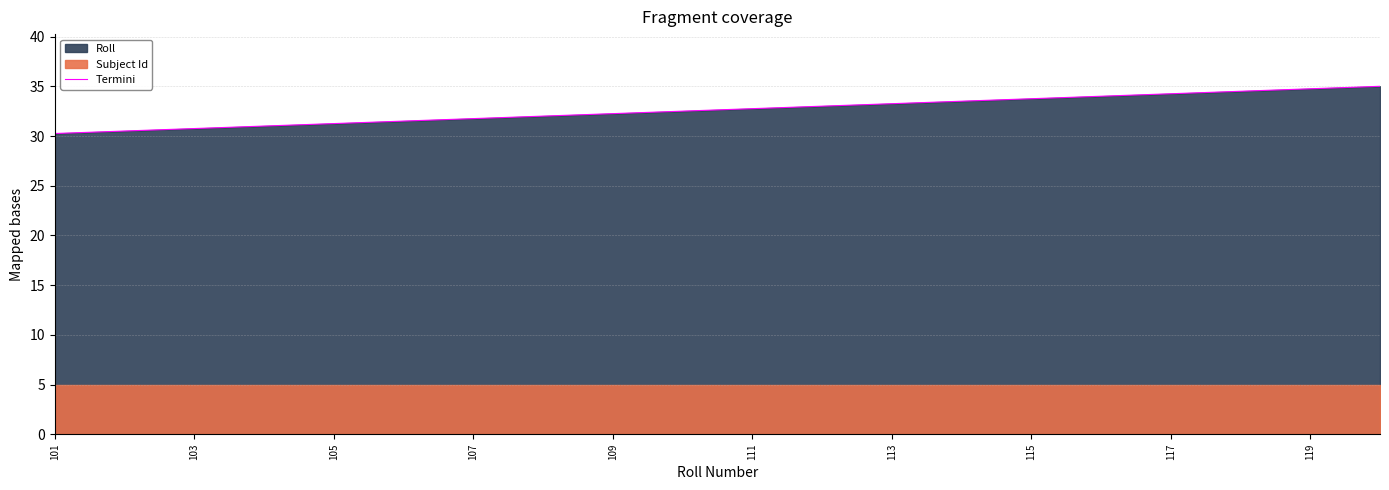

The chart shows a value of 53.2 at 101. True or false?

False